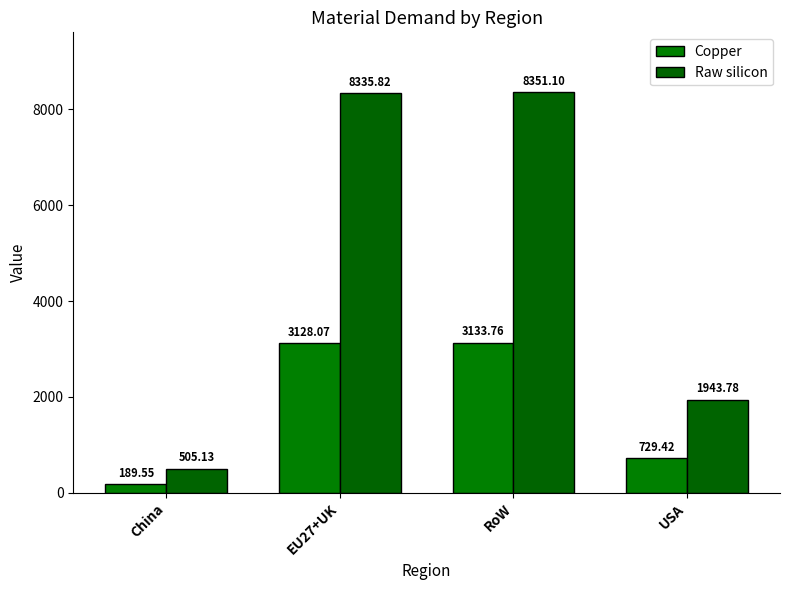

What is the maximum value for Copper?

3133.8